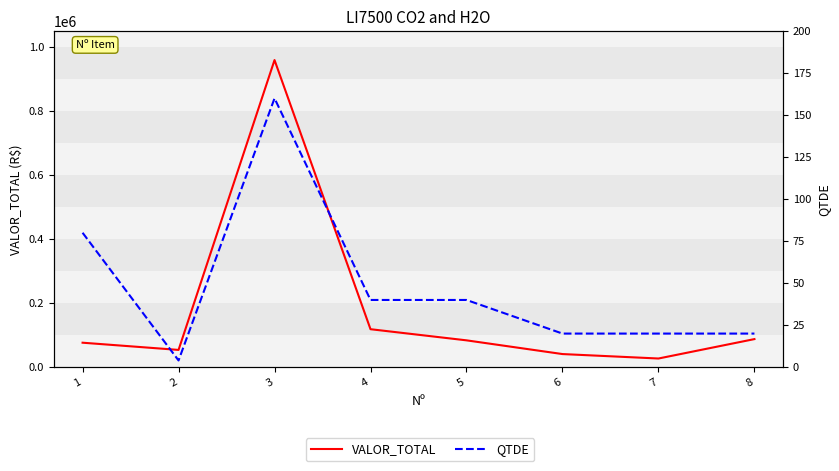

True or false: VALOR_TOTAL and QTDE intersect in this chart.

False